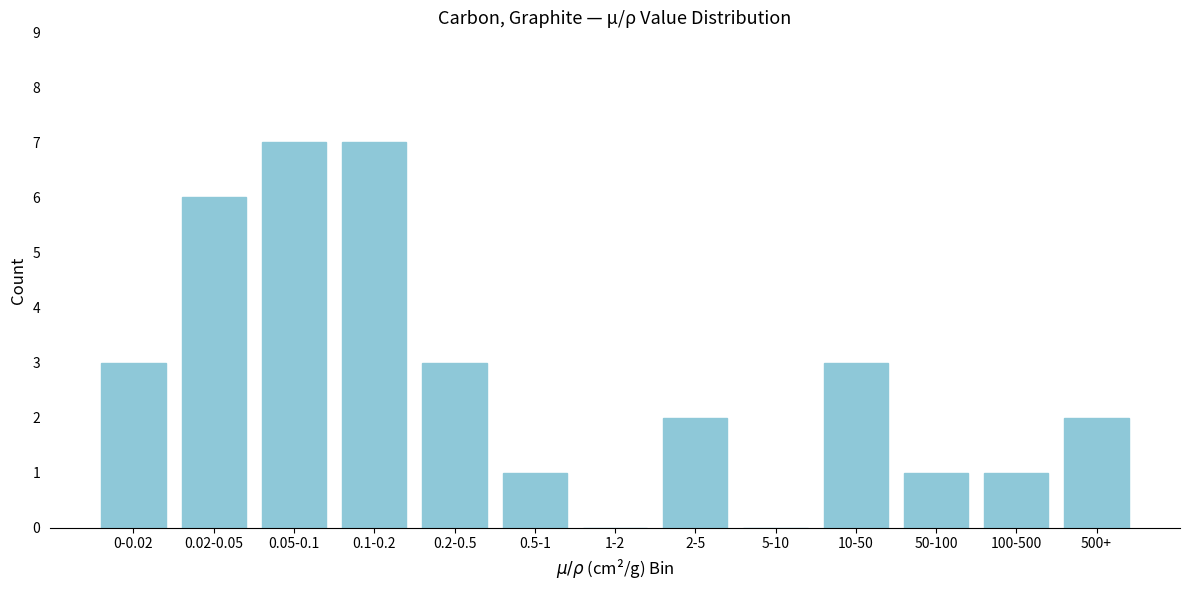

Reading right to left, what are all the values shown in this chart?

500+=2	100-500=1	50-100=1	10-50=3	5-10=0	2-5=2	1-2=0	0.5-1=1	0.2-0.5=3	0.1-0.2=7	0.05-0.1=7	0.02-0.05=6	0-0.02=3